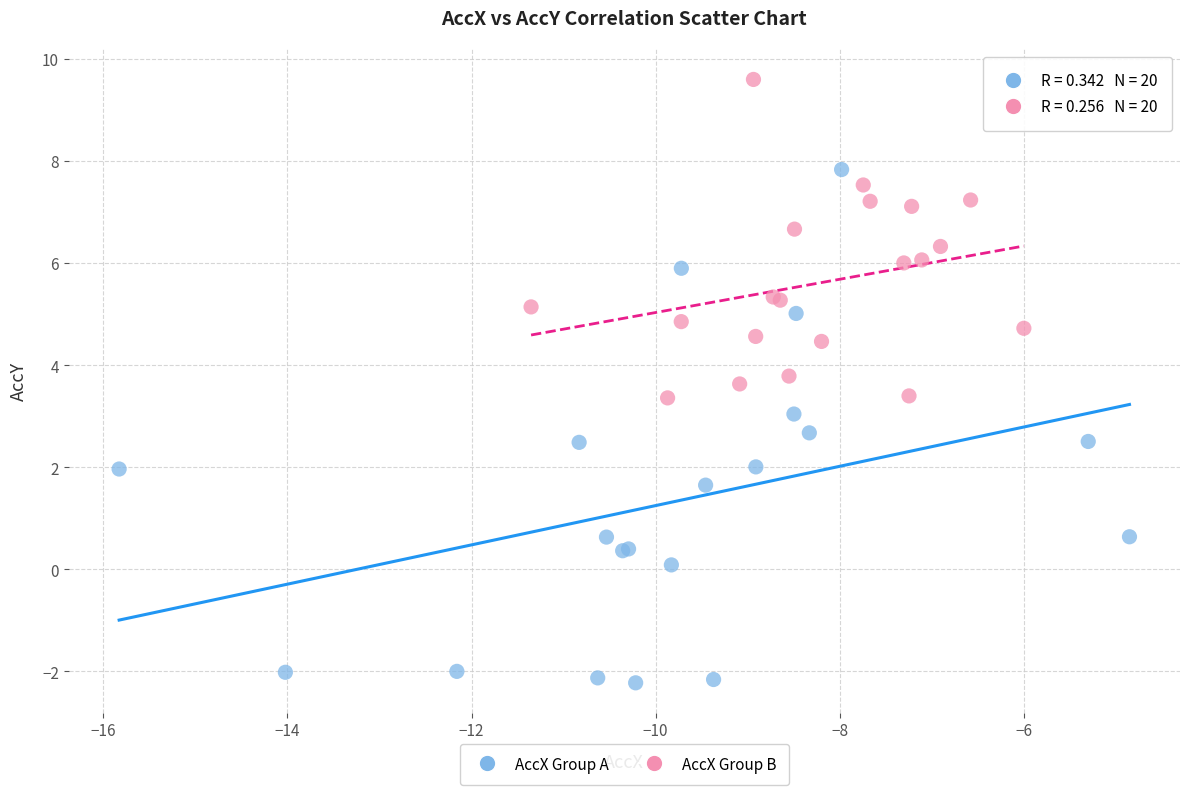

Which series reaches the minimum Y coordinate?

AccX Group A